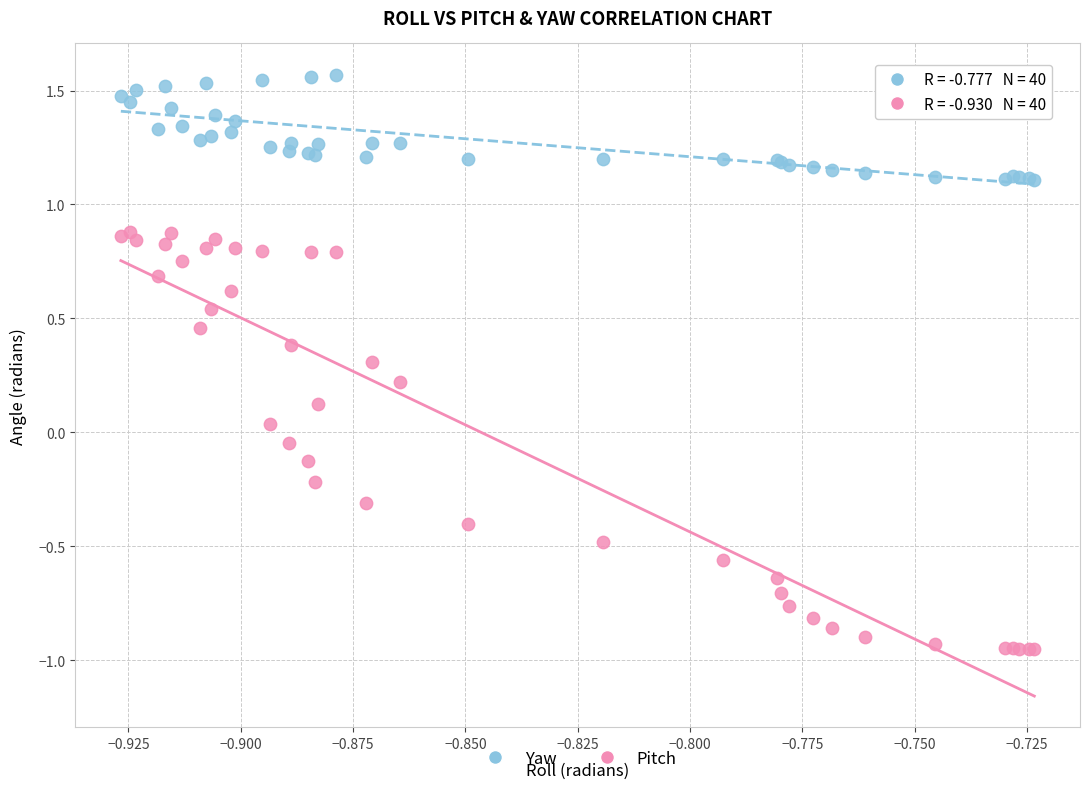

Which series has the largest Y range (max minus min)?

Pitch